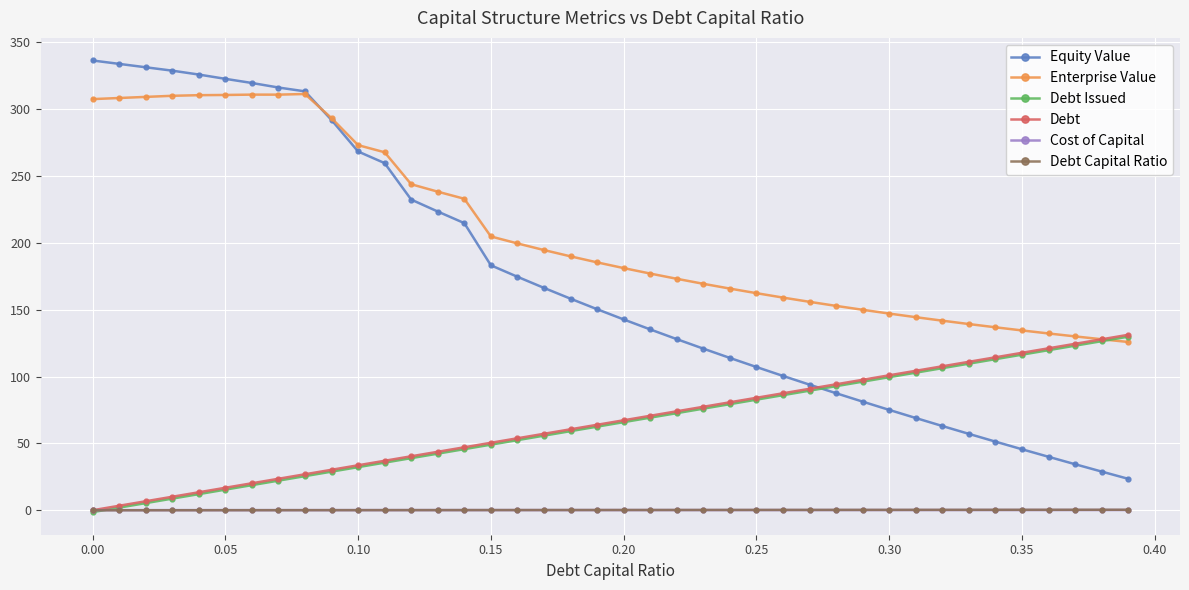

True or false: Cost of Capital and Enterprise Value intersect in this chart.

False